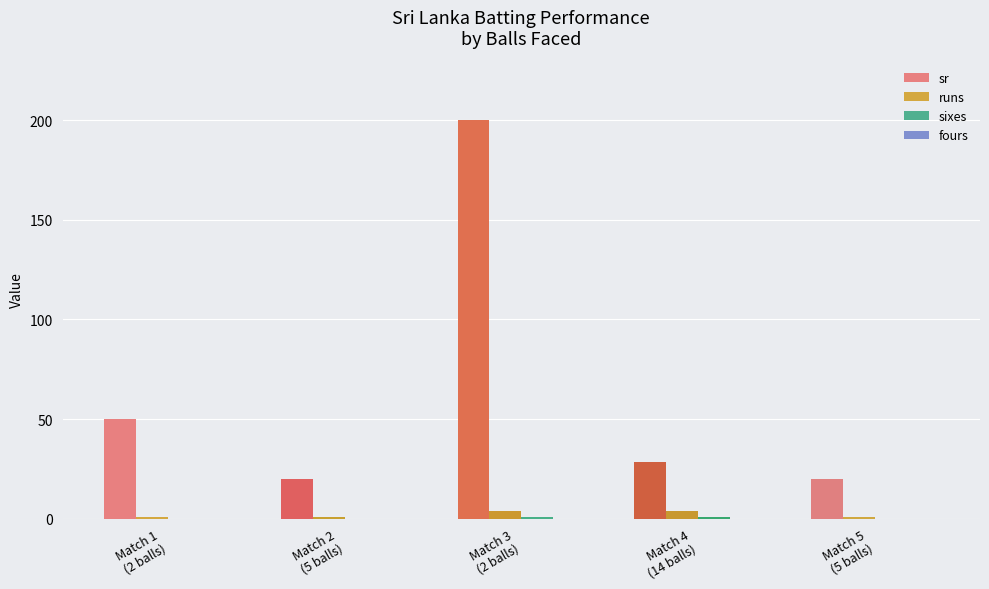

Which series has the largest total across all categories?

sr